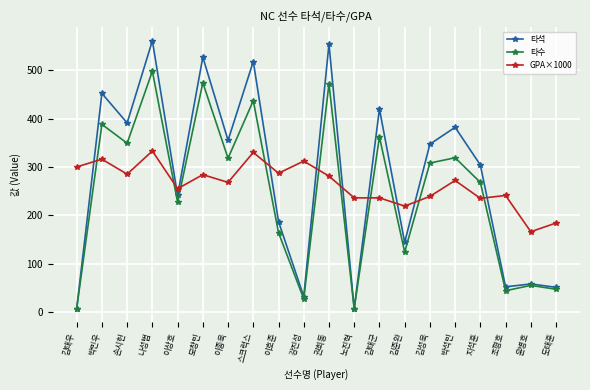

What position from the right is 박민우?

19